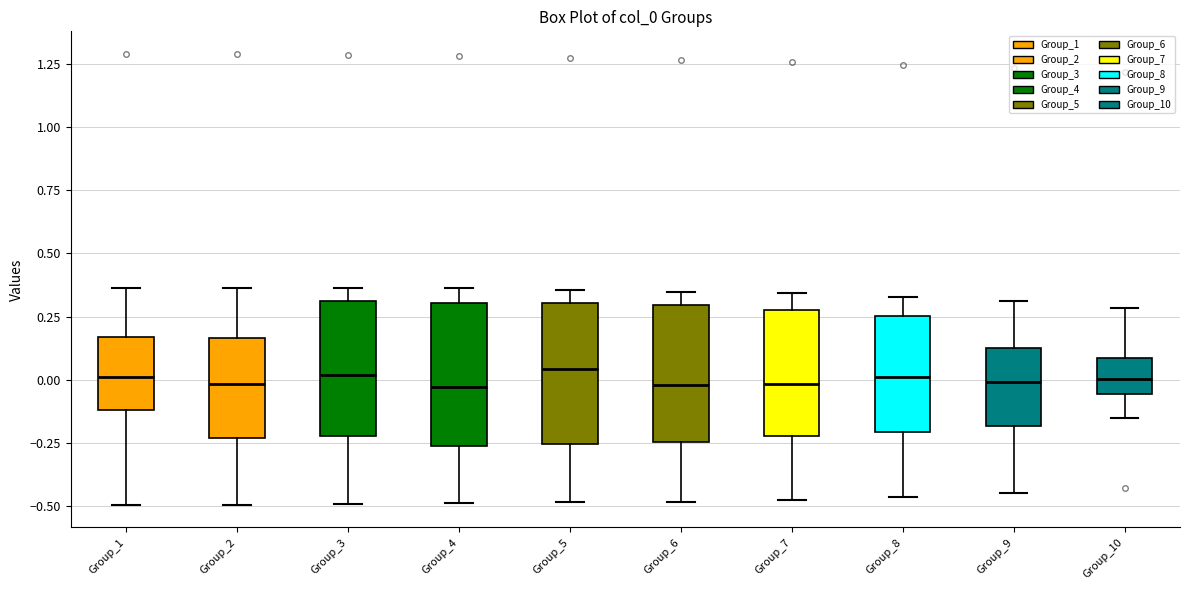

Reading left to right, read every box against the y-axis: the position of its median line, the range the box covers, and the ends of its whiskers. The values are not printed on the chart, so give them approximately, as read against the axis.

Group_1: median 0.00, box -0.10 to 0.15, whiskers -0.50 to 0.35
Group_2: median 0.00, box -0.25 to 0.15, whiskers -0.50 to 0.35
Group_3: median 0.00, box -0.20 to 0.30, whiskers -0.50 to 0.35
Group_4: median -0.05, box -0.25 to 0.30, whiskers -0.50 to 0.35
Group_5: median 0.05, box -0.25 to 0.30, whiskers -0.50 to 0.35
Group_6: median 0.00, box -0.25 to 0.30, whiskers -0.50 to 0.35
Group_7: median 0.00, box -0.20 to 0.30, whiskers -0.50 to 0.35
Group_8: median 0.00, box -0.20 to 0.25, whiskers -0.45 to 0.35
Group_9: median 0.00, box -0.20 to 0.15, whiskers -0.45 to 0.30
Group_10: median 0.00, box -0.05 to 0.10, whiskers -0.15 to 0.30